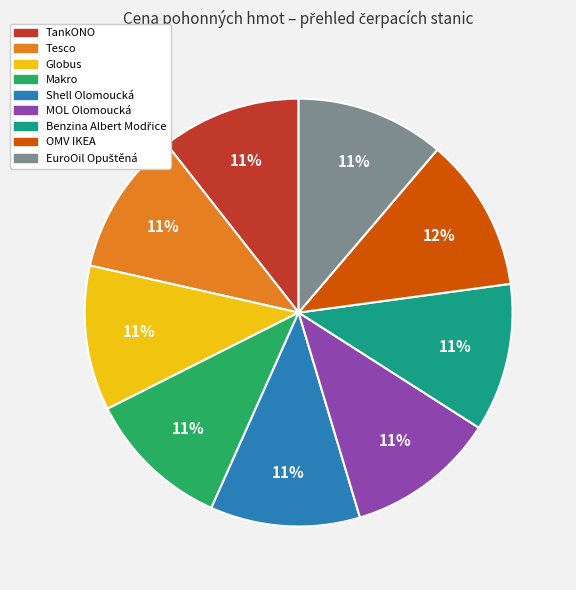

The Tesco slice represents 24% of the pie. True or false?

False